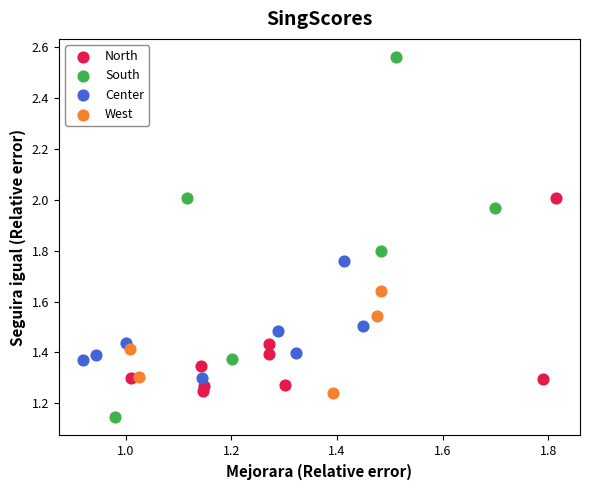

Which series contains the lowest Y value?

South